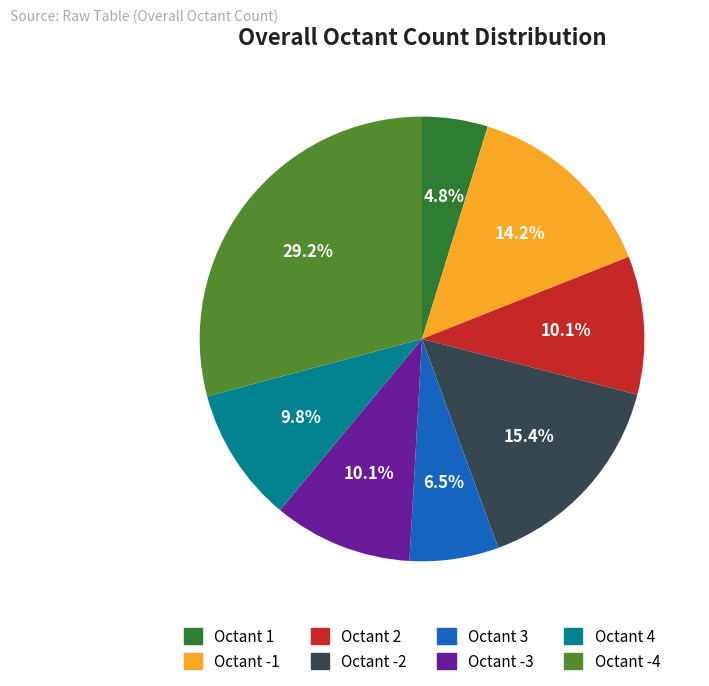

Is there a majority slice in this chart?

No